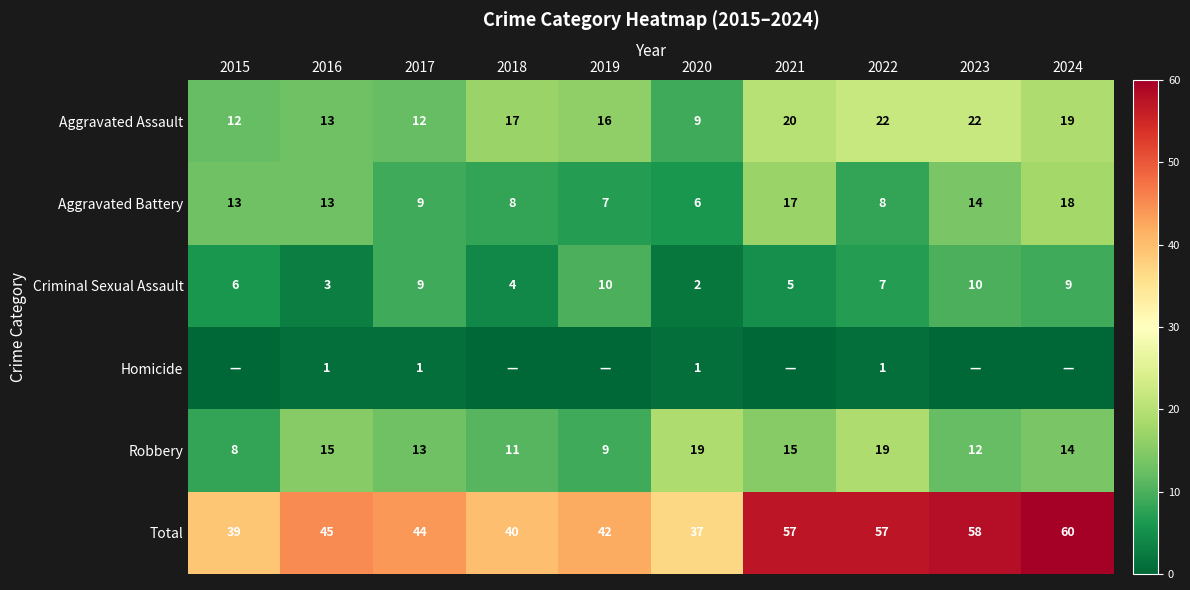

What value does the Robbery series have at 2024, to the nearest 5?

15